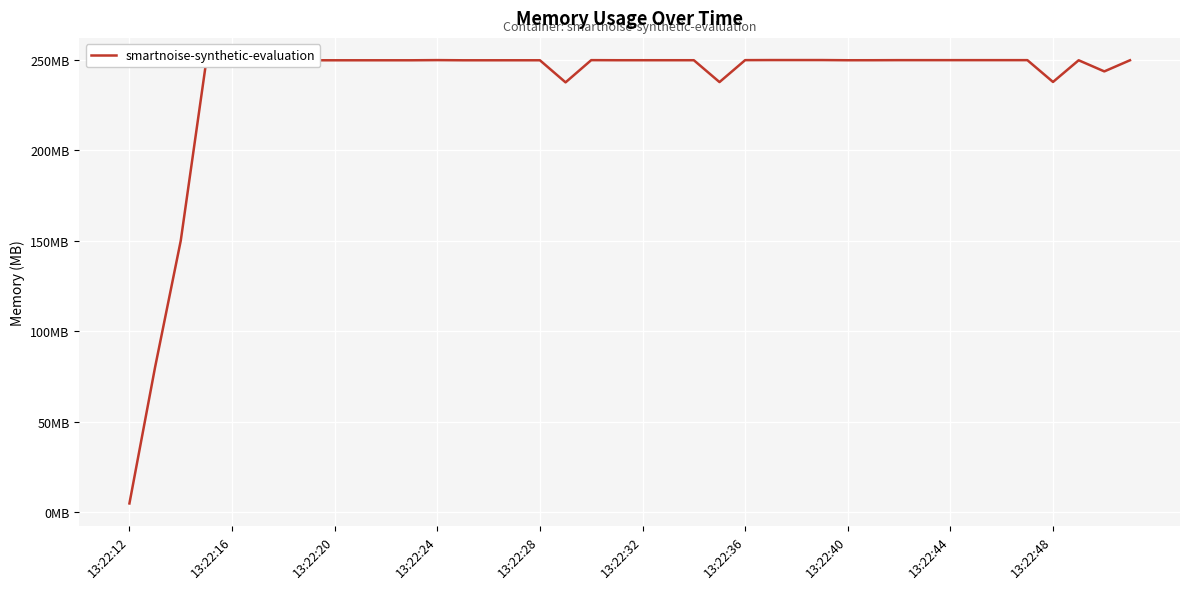

Is this an area chart (filled region under the line)?

No